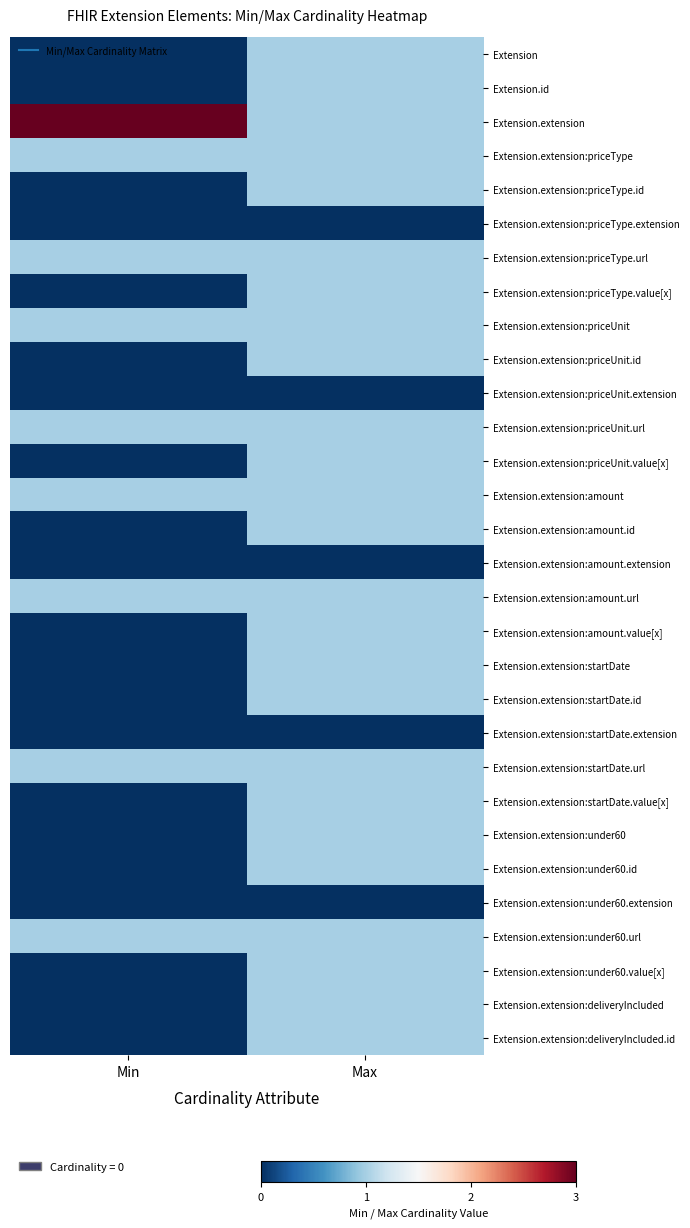

Which has a higher value, Max or Min?

Max